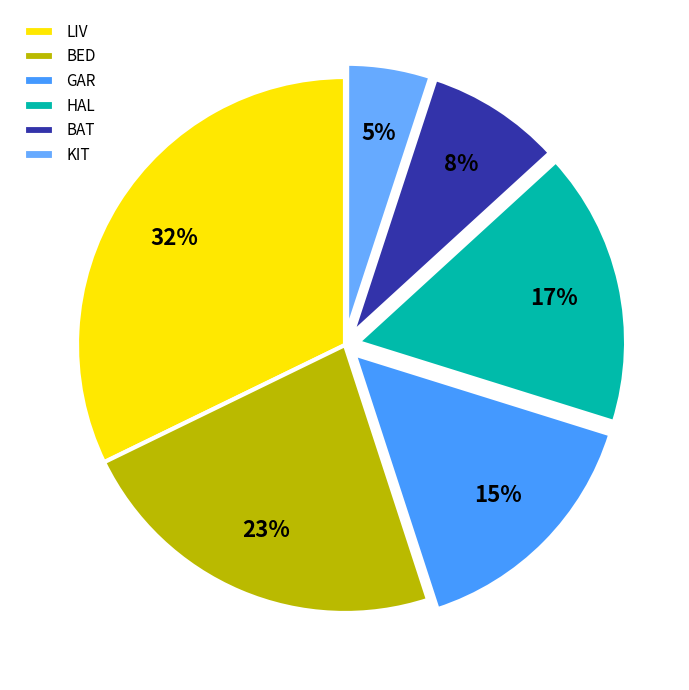

Is it true that BED is 23% of the pie?

True